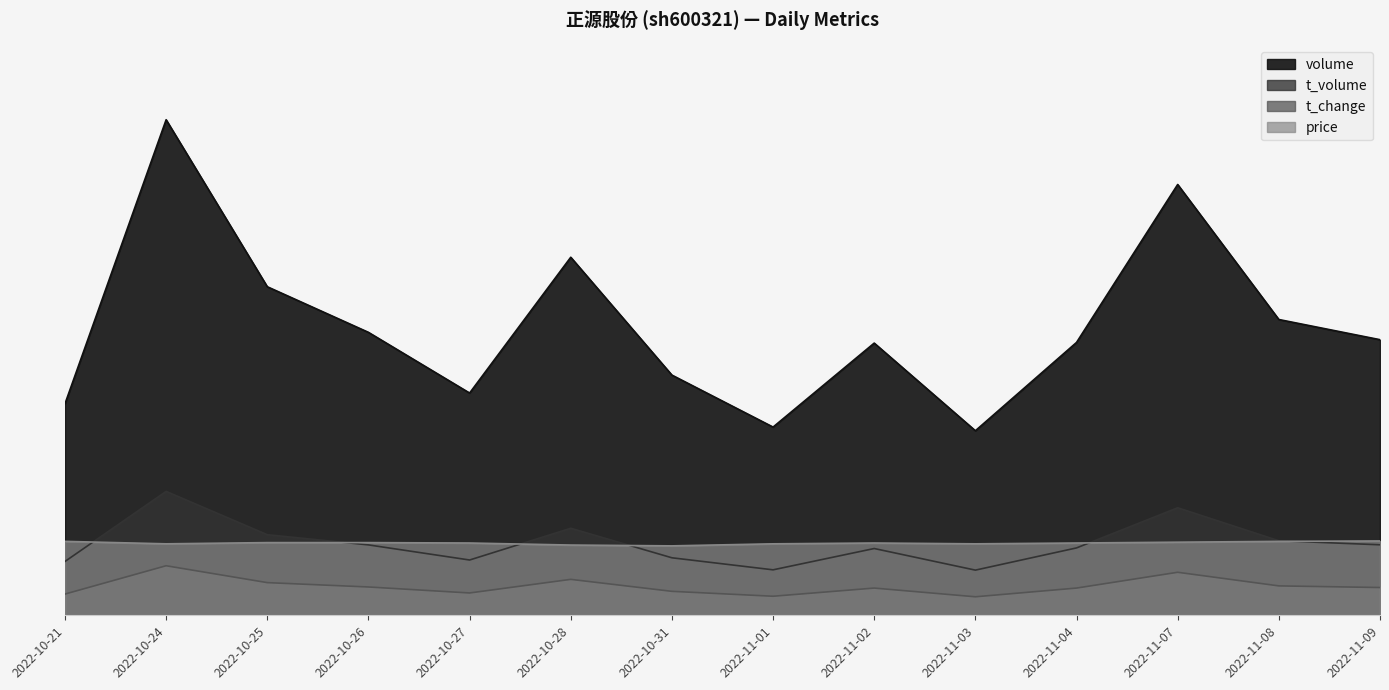

The value of t_change at 2022-11-07 is 11956.3. True or false?

True